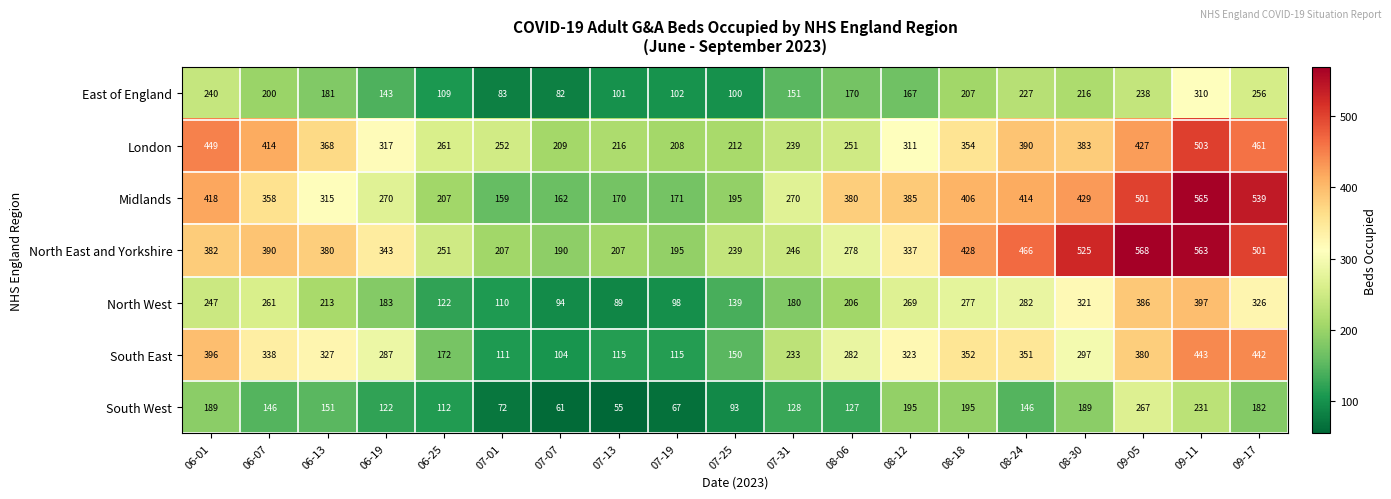

What value does the South East series have at 08-06, to the nearest 10?

280